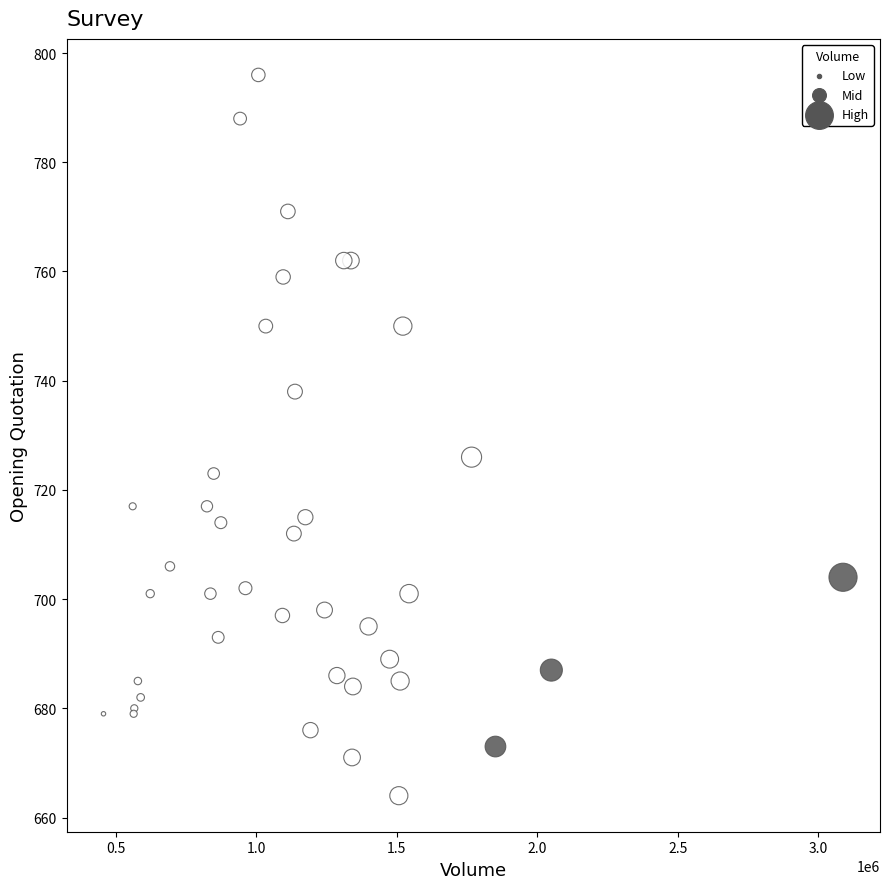

What Y value in the scatter plot is closest to 730?

726